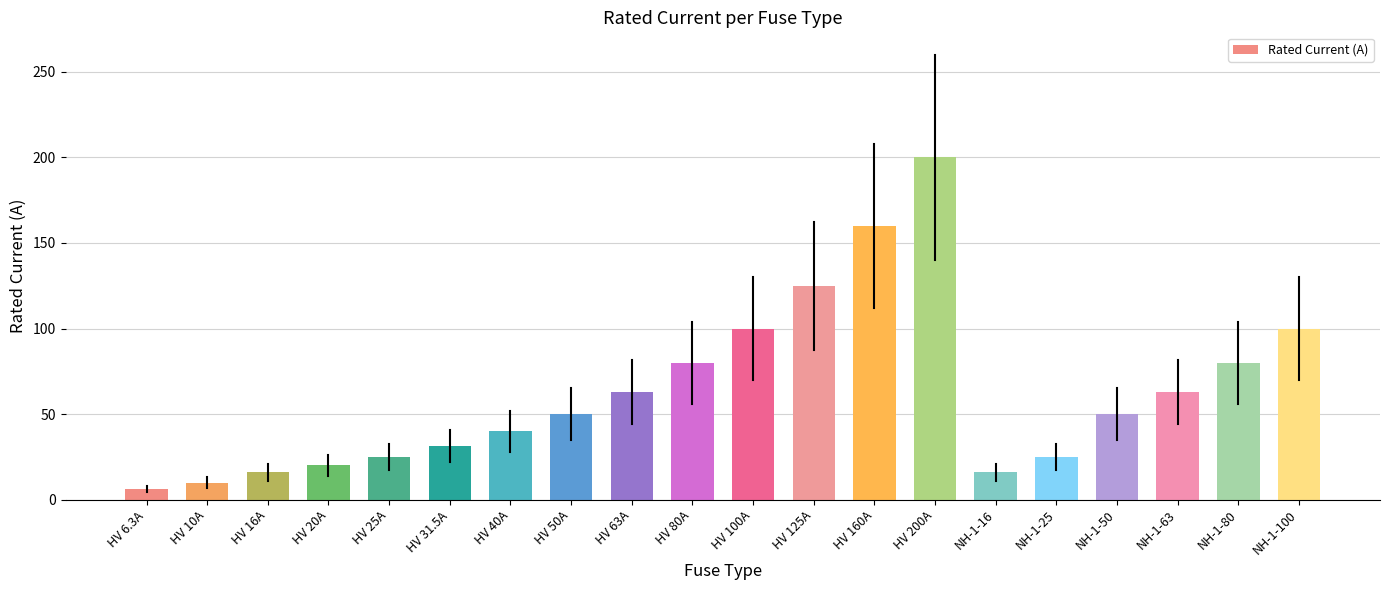

Does the chart contain stacked bars?

No